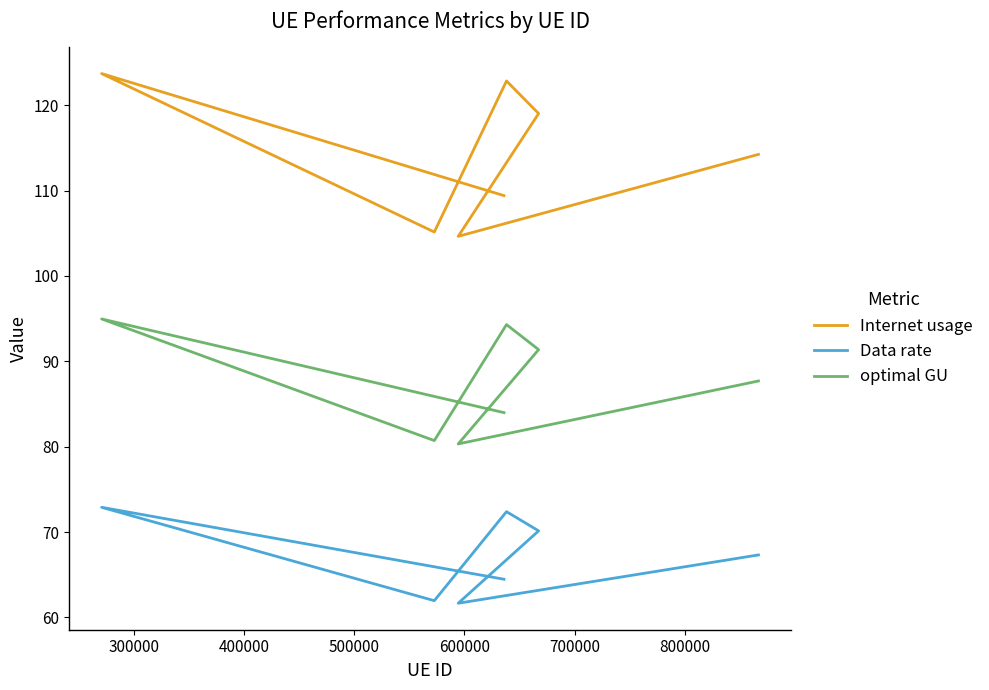

What is the highest value of the Internet usage series?

123.7